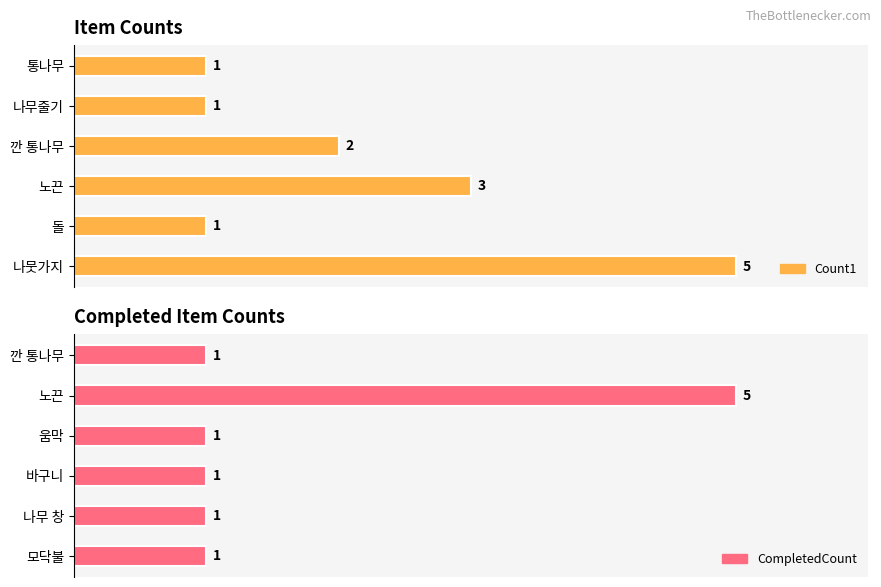

Read the CompletedCount value at 깐 통나무.

1